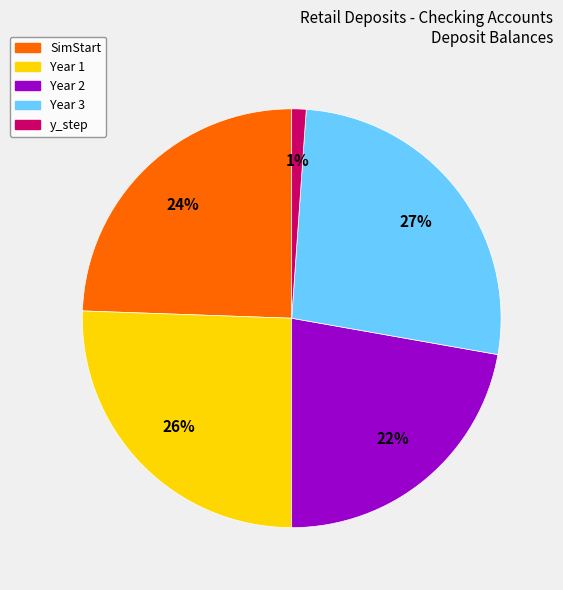

Which has a higher value, Year 3 or SimStart?

Year 3